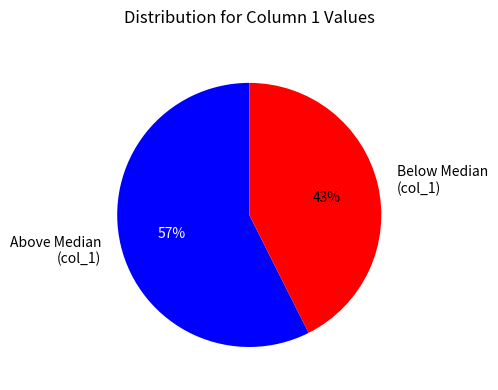

What is the largest slice in the pie chart?

Above Median (col_1)